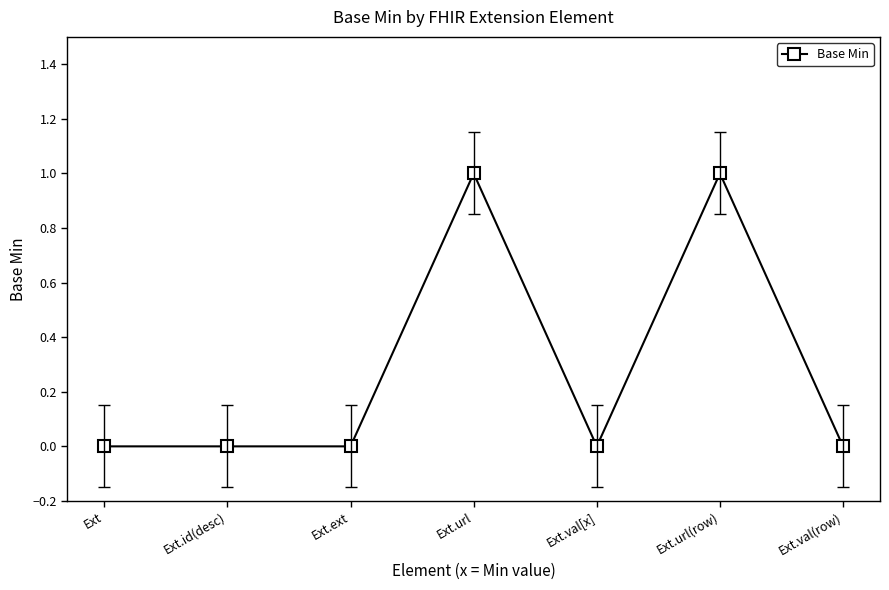

True or false: the data has more than 0 interior local peaks.

True